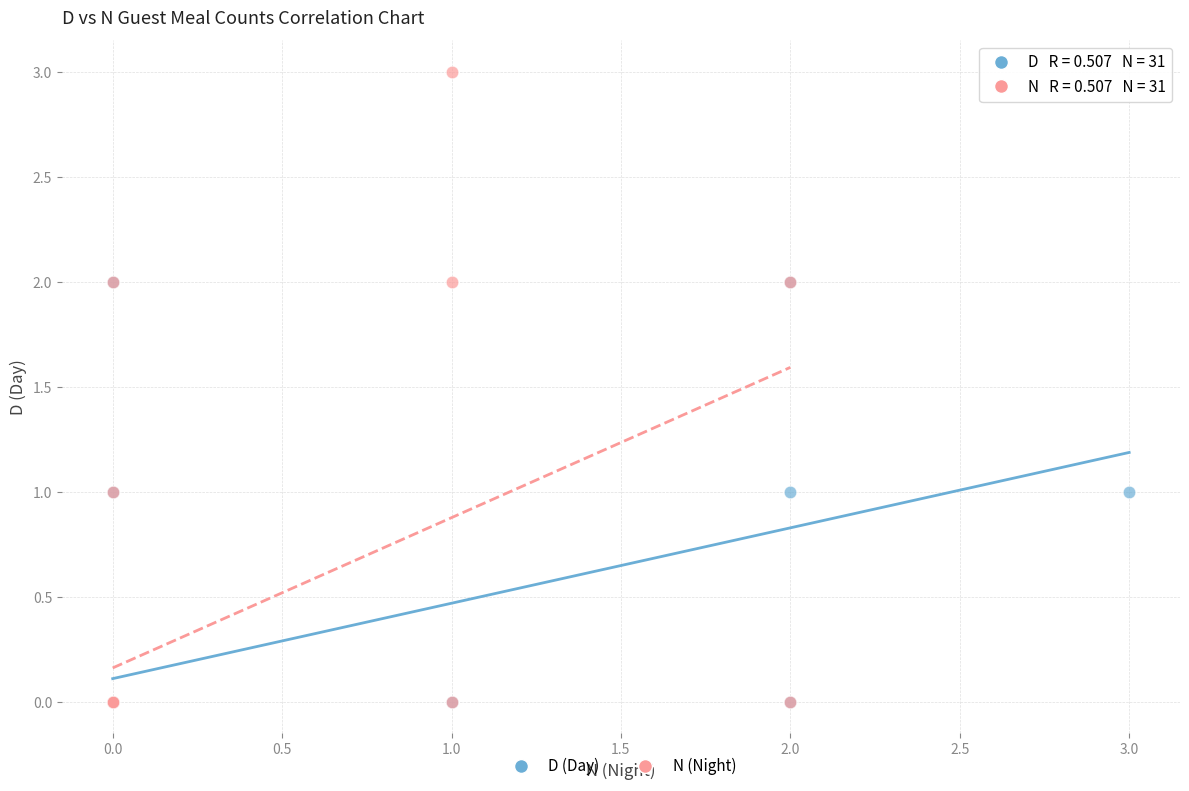

Which series reaches the maximum Y coordinate?

N (Night)